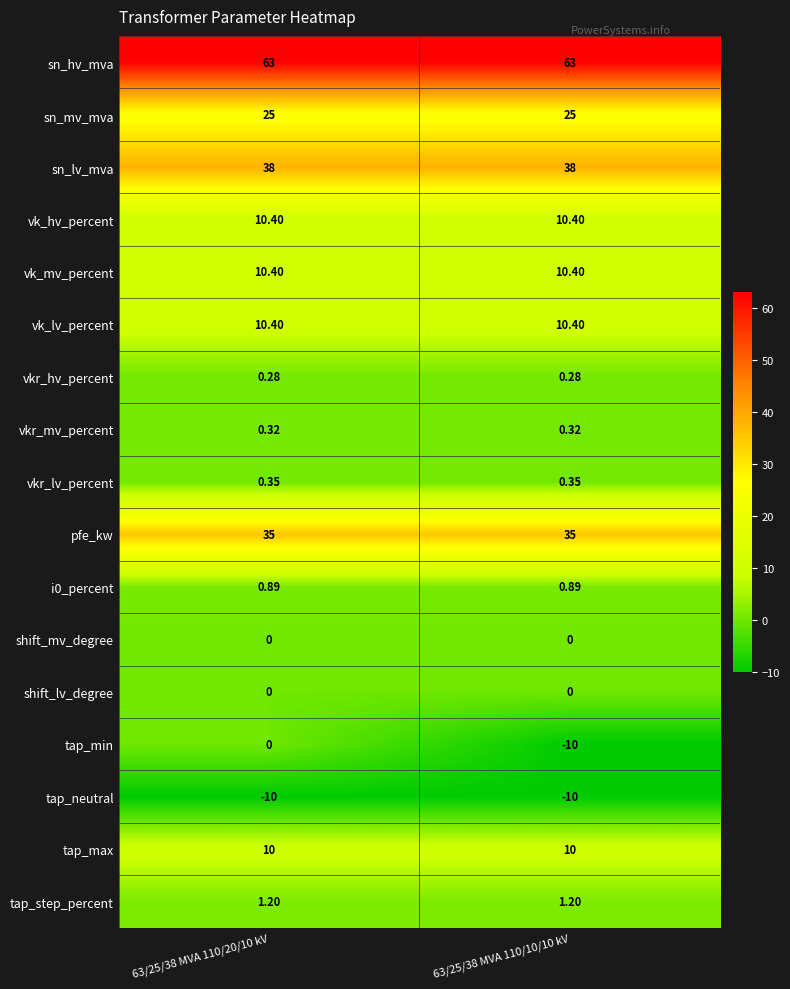

At how many categories does at least one series exceed 34?

2